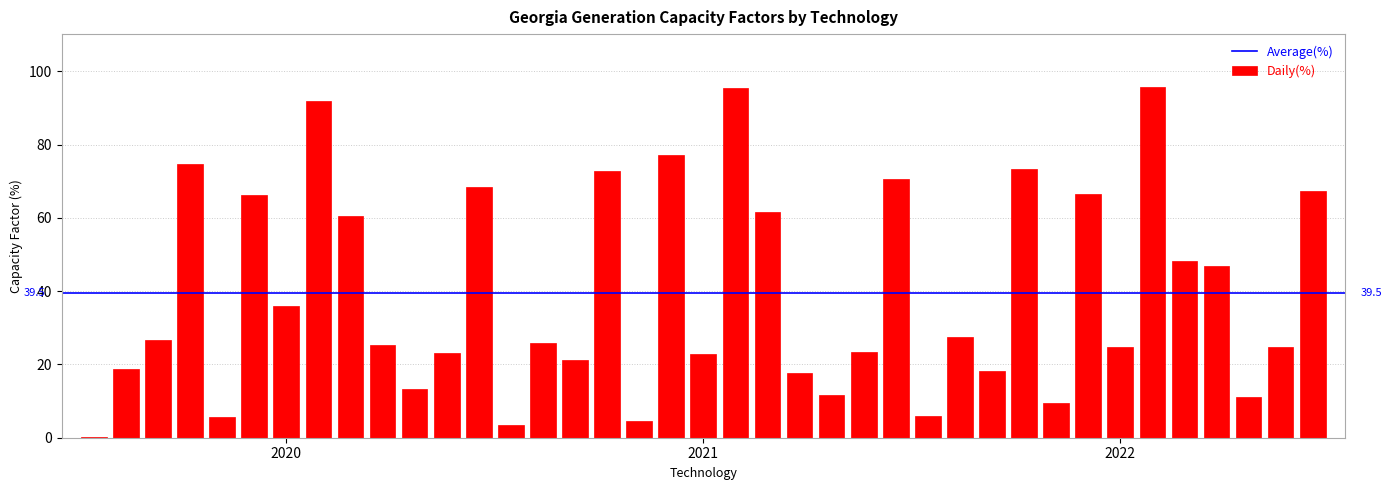

What is the greatest value displayed?

95.8